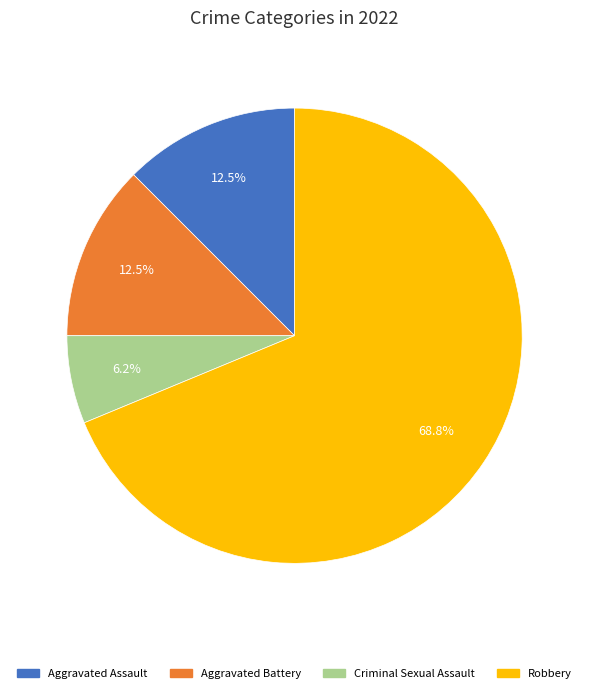

What percentage is the Criminal Sexual Assault slice, to the nearest percent?

6%